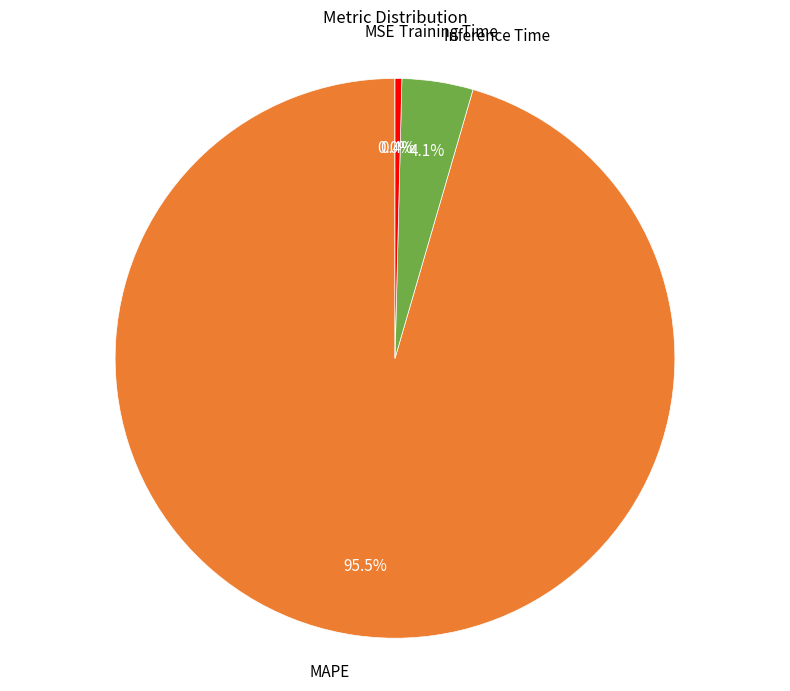

Does any single category account for the majority?

Yes